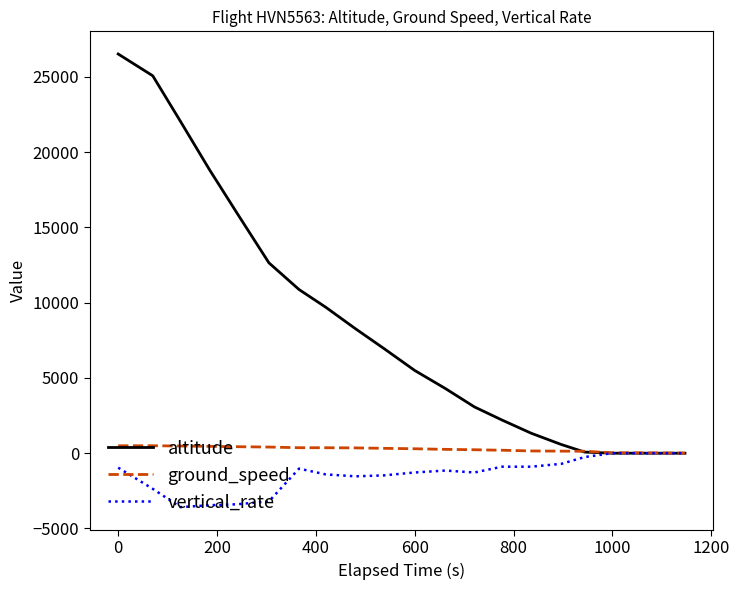

Rank the series by their average value, from lowest to highest.

vertical_rate, ground_speed, altitude